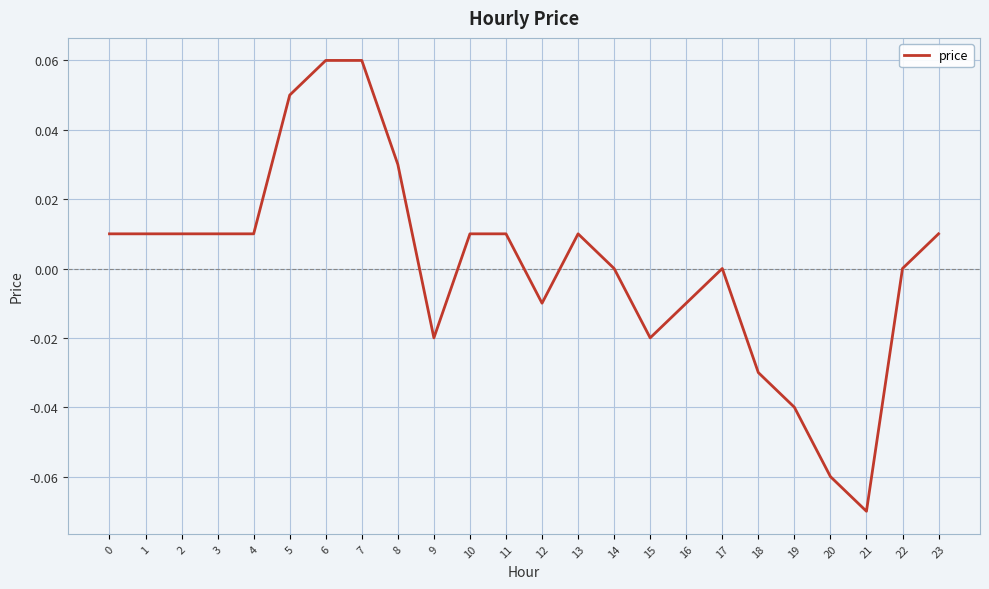

True or false: the data shows -0.0 at 18.

True